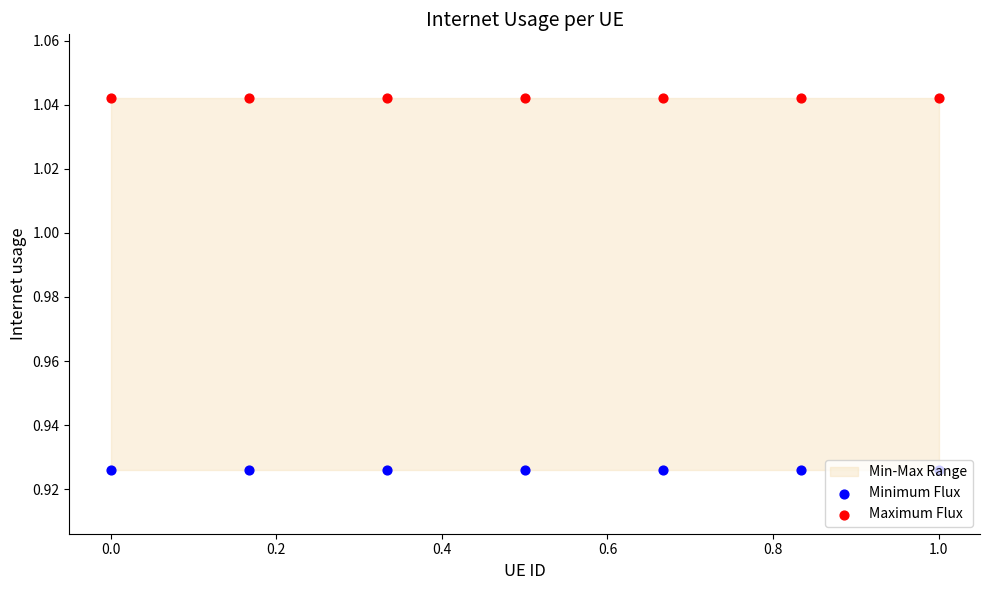

Is the value of Maximum Flux at 0.6 greater than the value of Minimum Flux at 1.0?

Yes